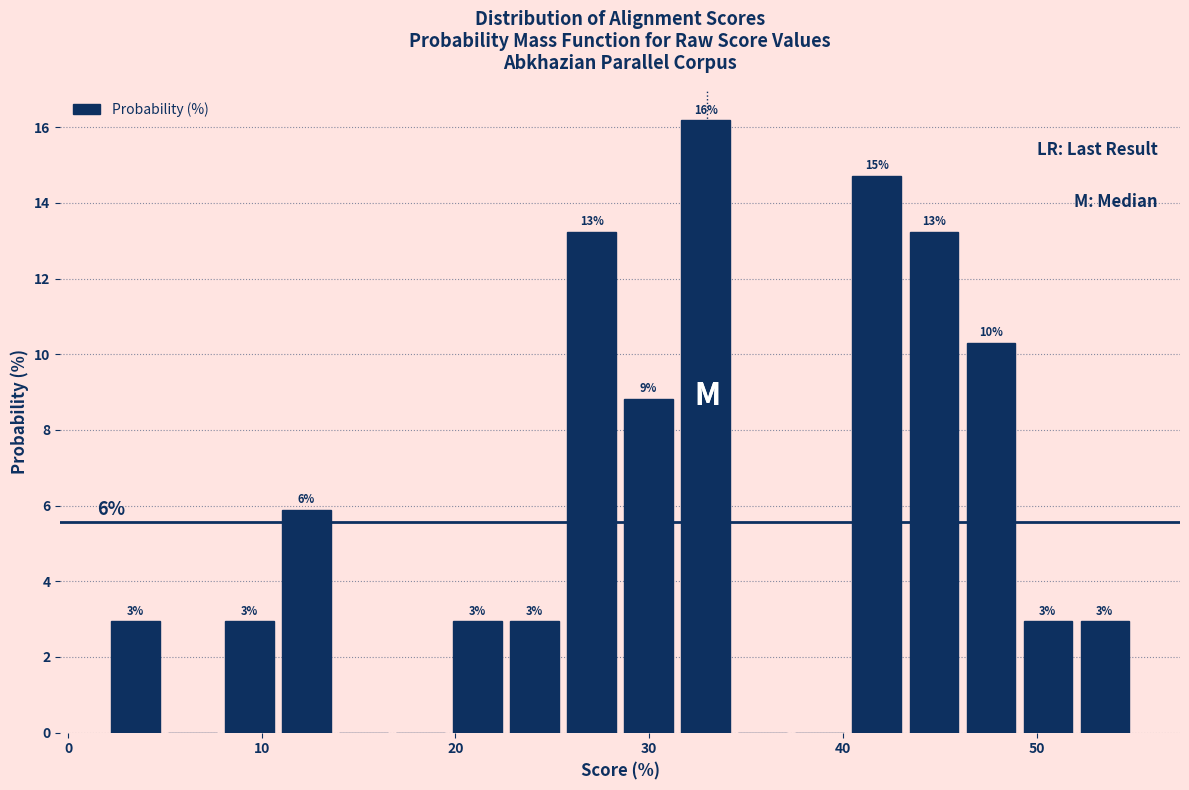

Read against the x-axis, roughly where is the centre of the tallest bar?

33